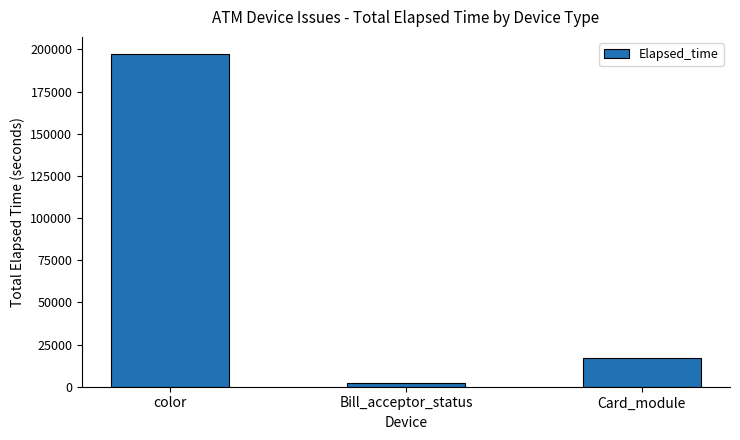

Are the bars grouped side by side (vs. stacked)?

No